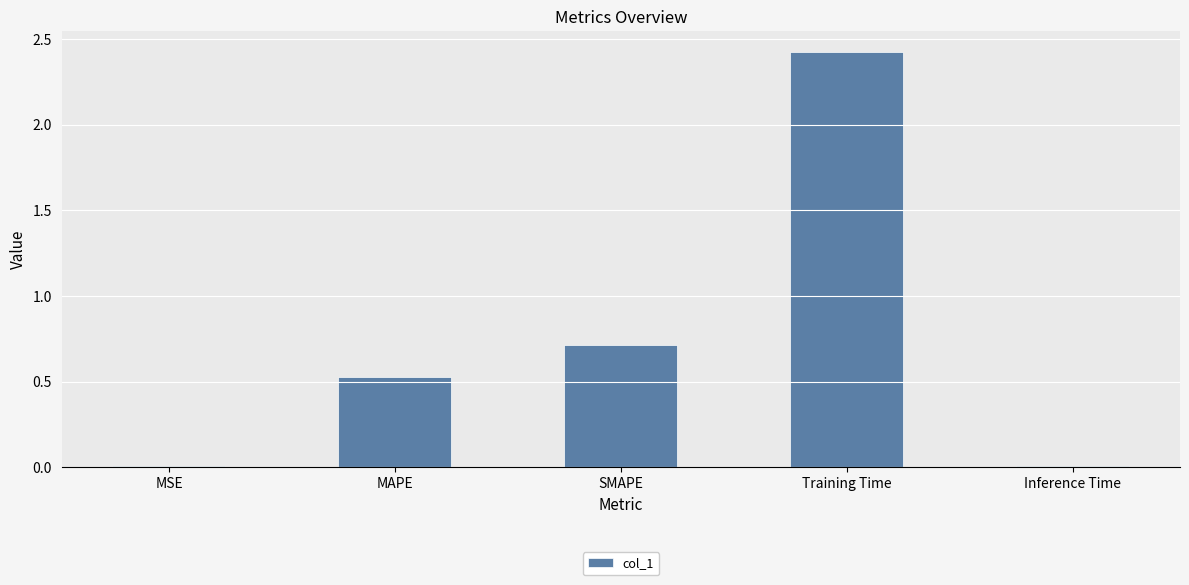

How many distinct data groups are displayed?

1